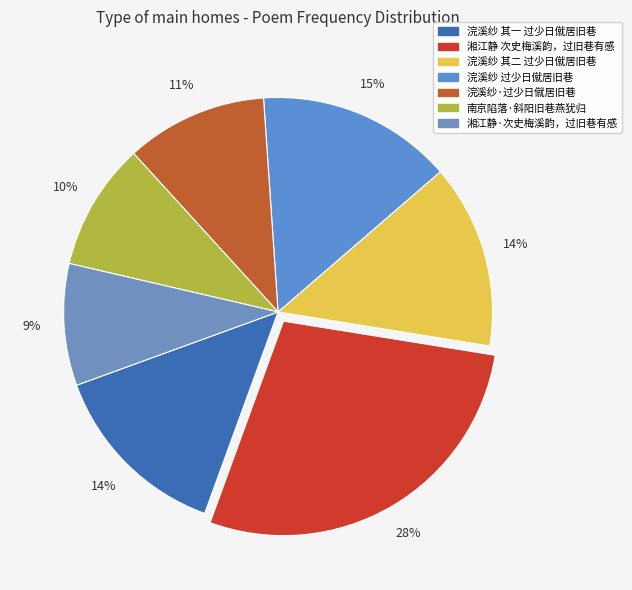

To the nearest percent, what percentage of the pie is 浣溪纱 其一 过少日僦居旧巷?

14%